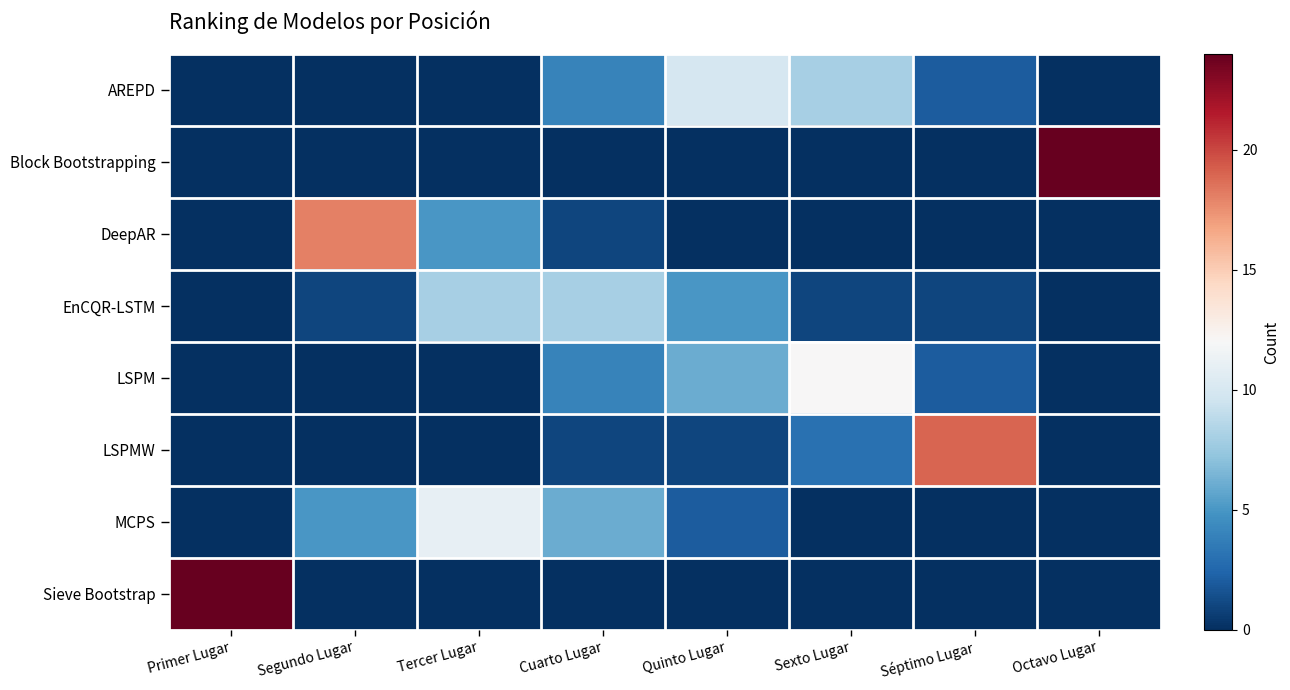

Which series changed the most between Segundo Lugar and Octavo Lugar?

Block Bootstrapping